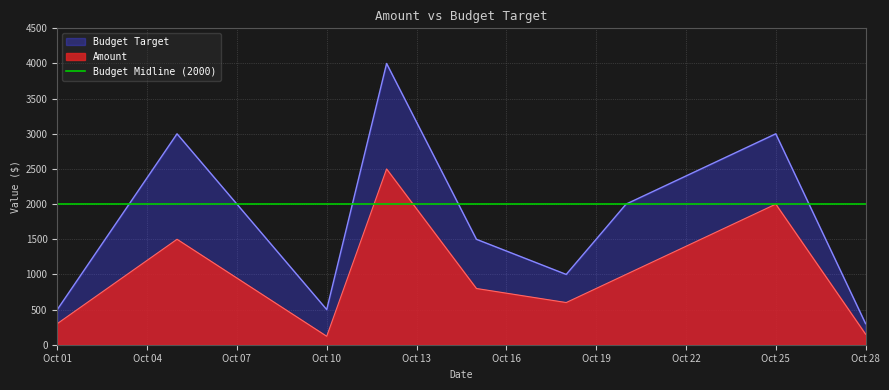

Reading left to right, list all the values displayed in this chart.

Amount: 300	1500	120	2500	800	600	1000	2000	150
Budget Target: 500	3000	500	4000	1500	1000	2000	3000	300